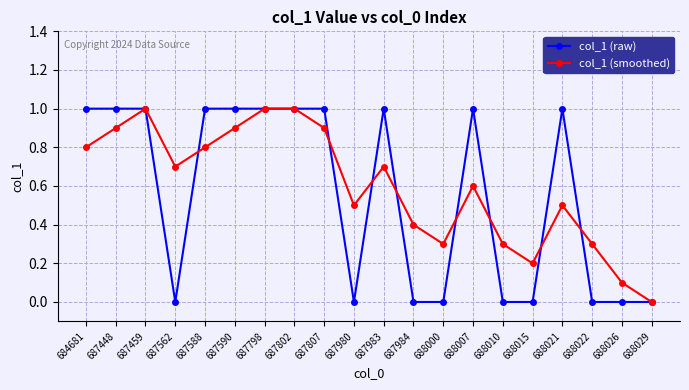

What is the value of the col_1 (raw) point at the 7th from the left?

1.0